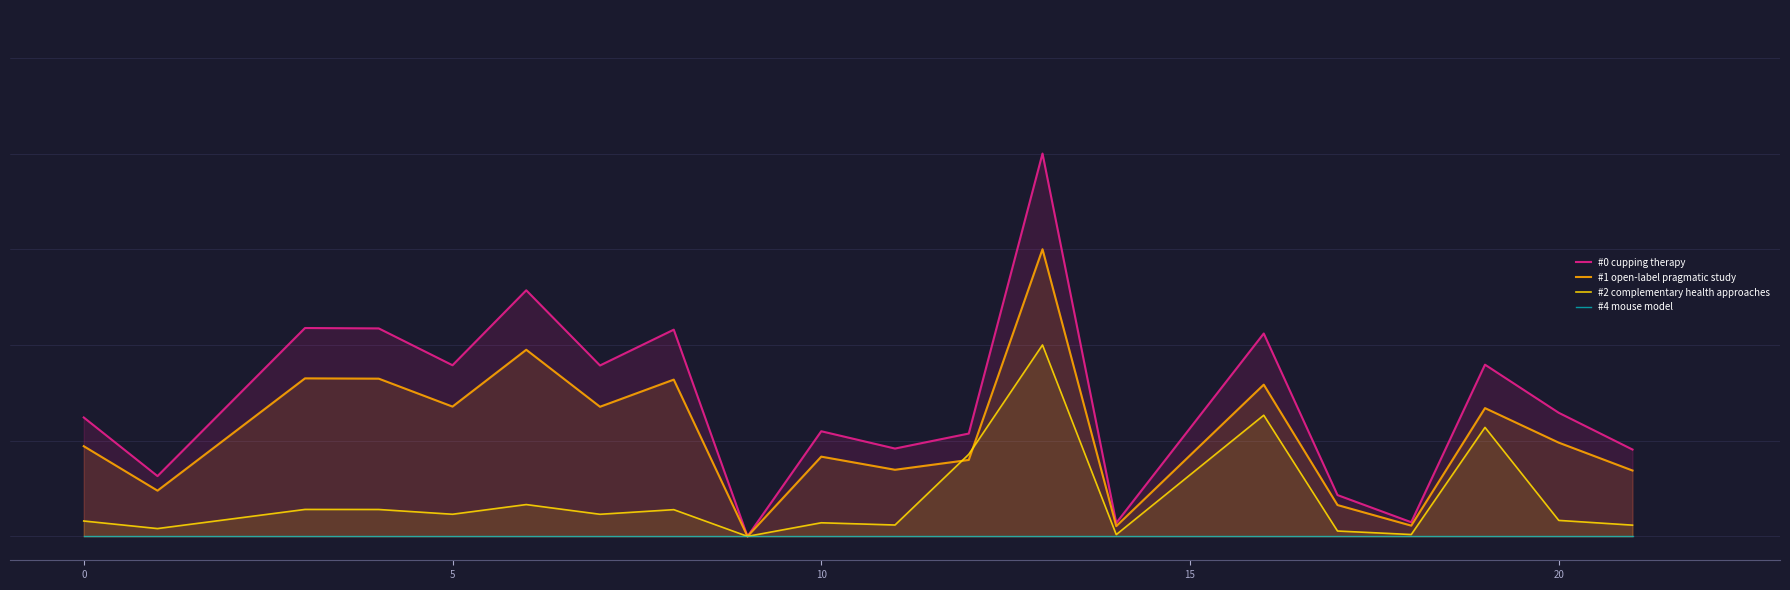

How many values in #0 cupping therapy are above zero?

19